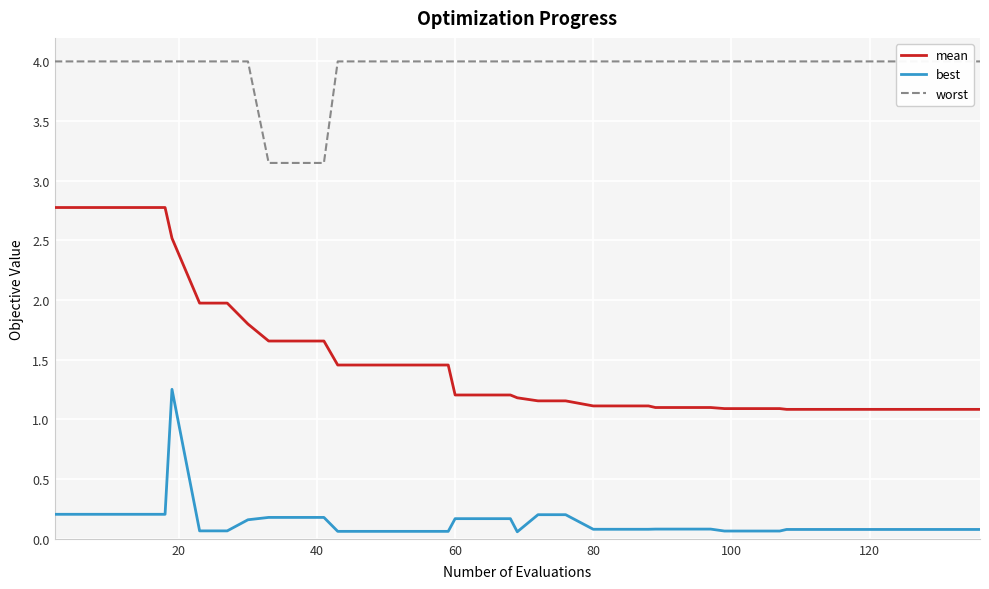

Is this an area chart (filled region under the line)?

No